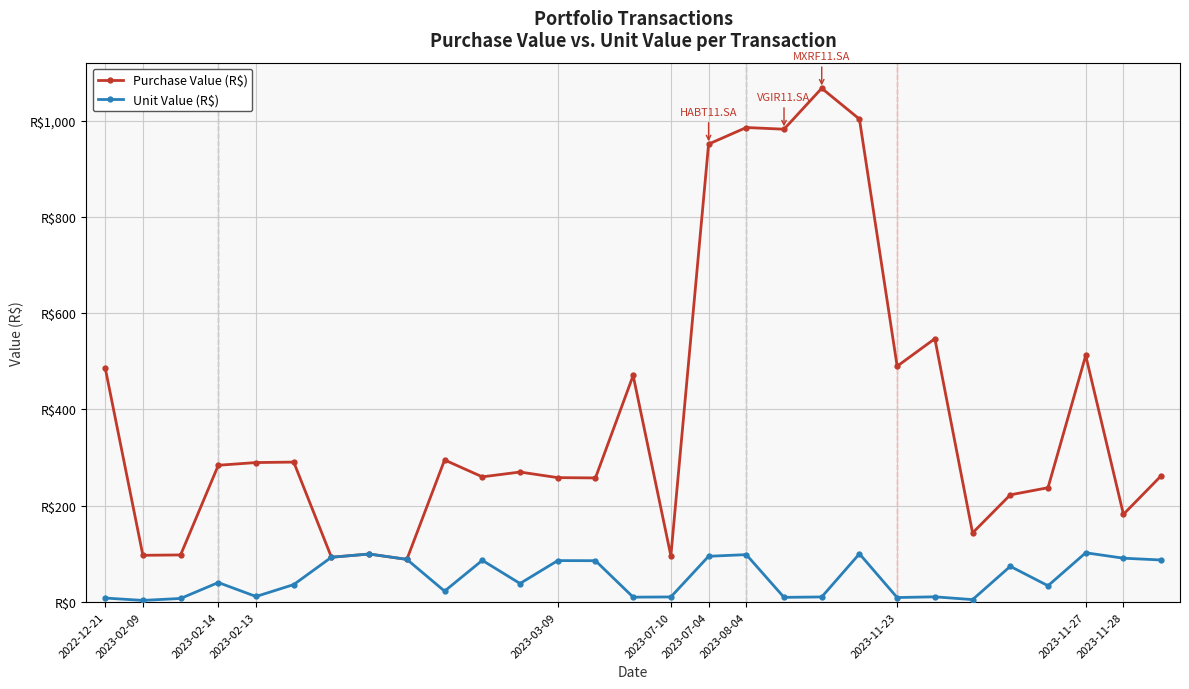

Does the chart have visible grid lines?

Yes